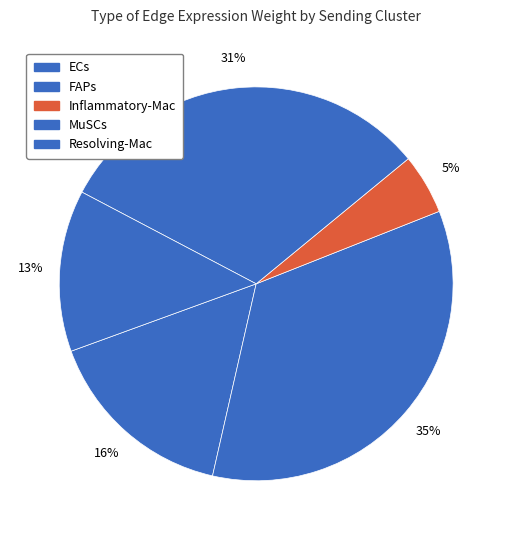

Count the number of slices in the pie.

5